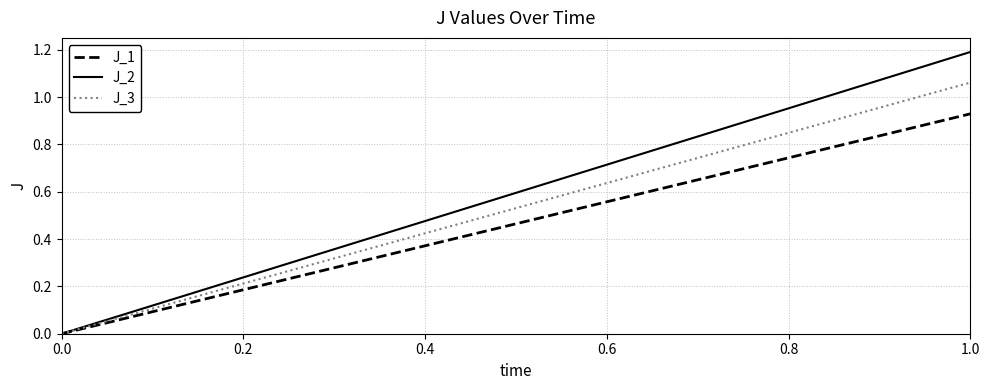

Count the J_2 values in the range 0 to 1.

1